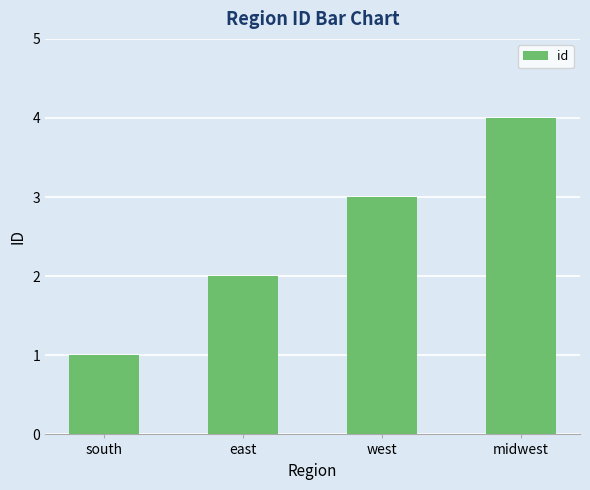

Reading left to right, list all the values displayed in this chart.

south=1	east=2	west=3	midwest=4